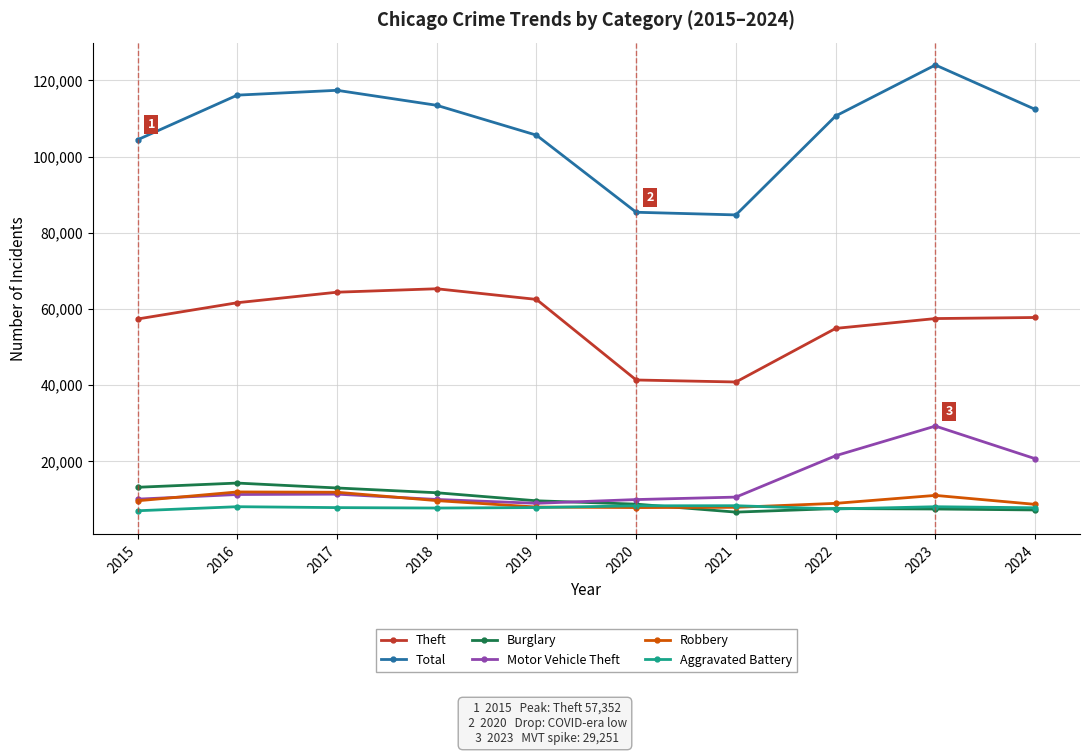

Does the chart display data point markers on the line(s)?

Yes